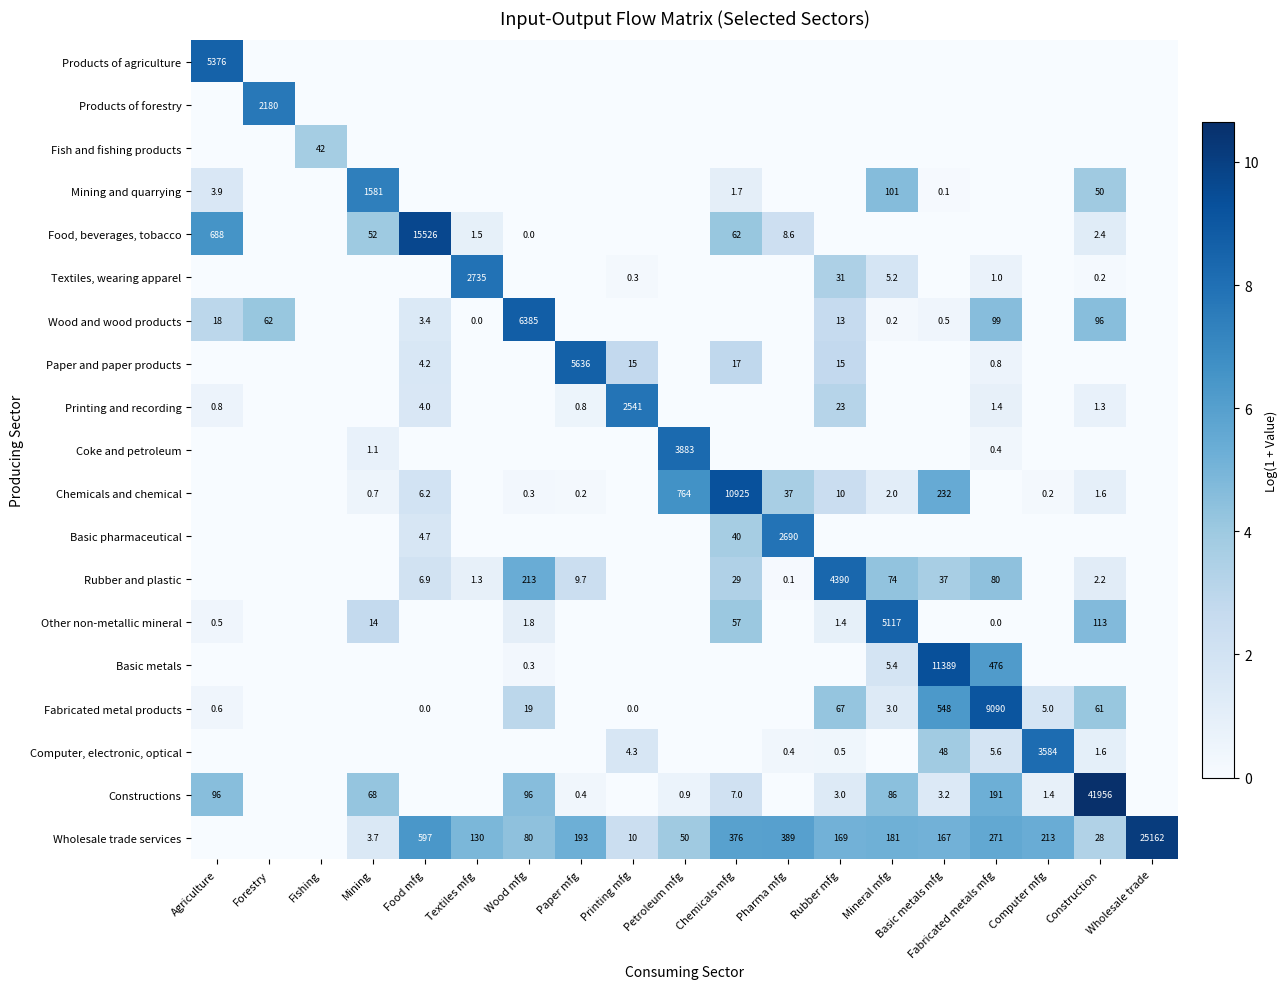

The Basic metals series shows 9.4 at Mineral mfg. True or false?

False